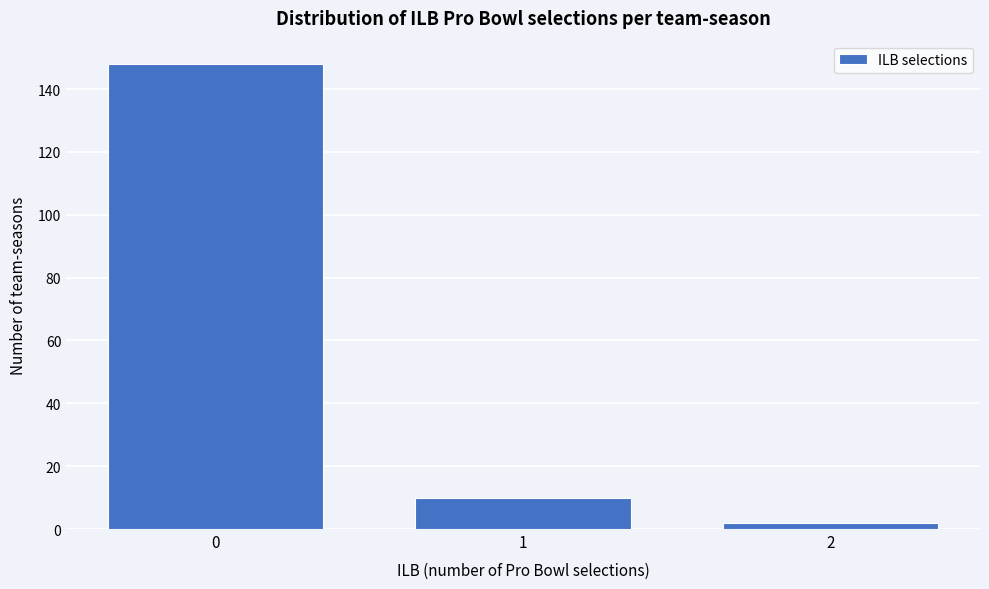

Reading right to left, list all the values displayed in this chart.

2	10	148